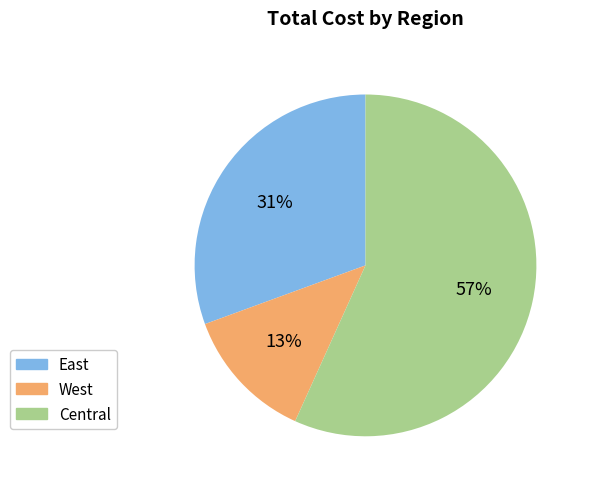

How many segments does this pie chart have?

3